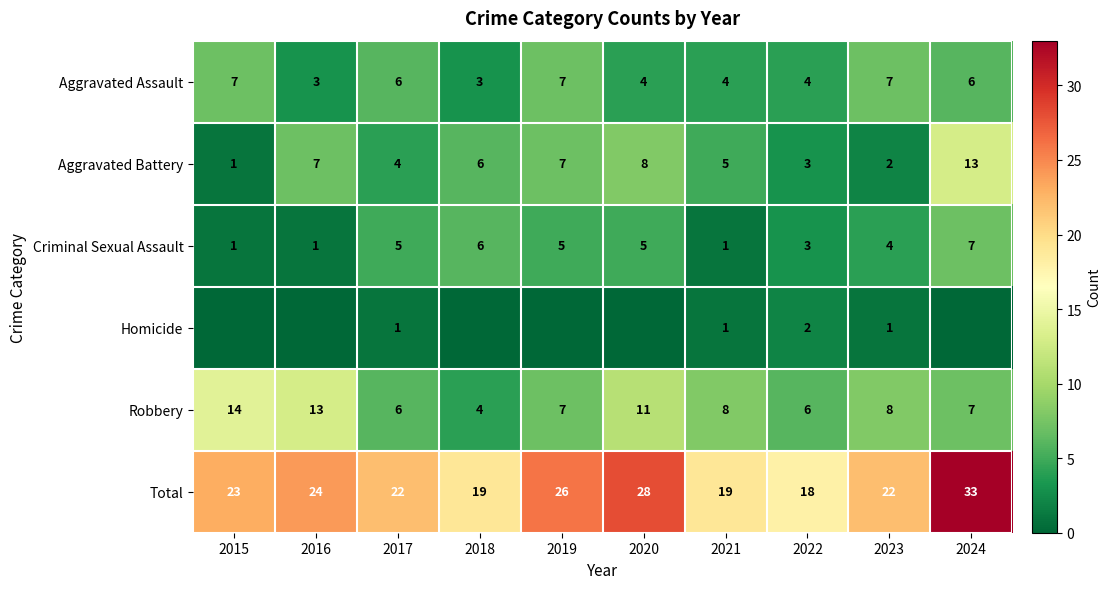

The Criminal Sexual Assault series shows 5 at 2020. True or false?

True